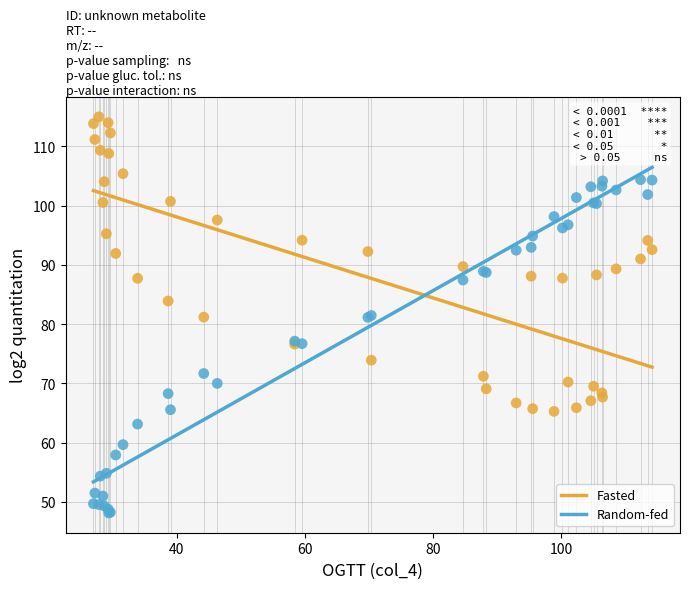

Which series contains the highest Y value?

Fasted